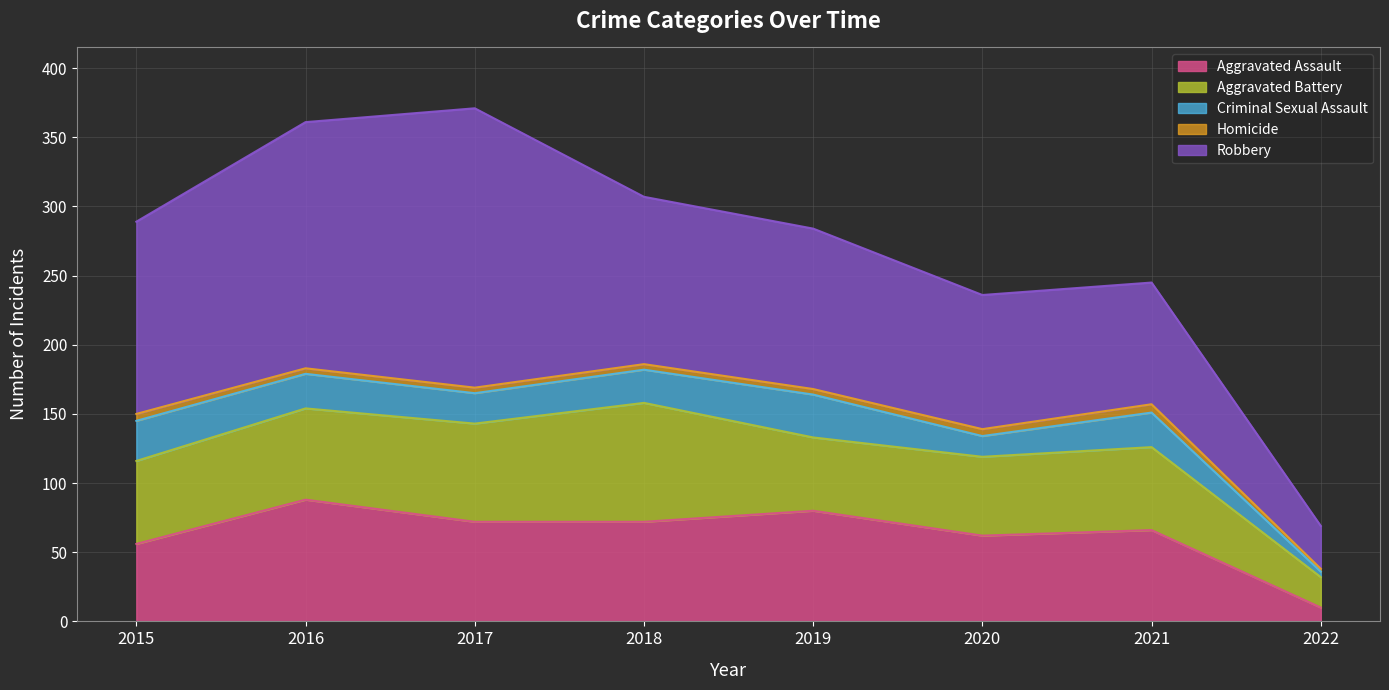

After their last crossing, which series has the higher values: Aggravated Battery or Aggravated Assault?

Aggravated Battery